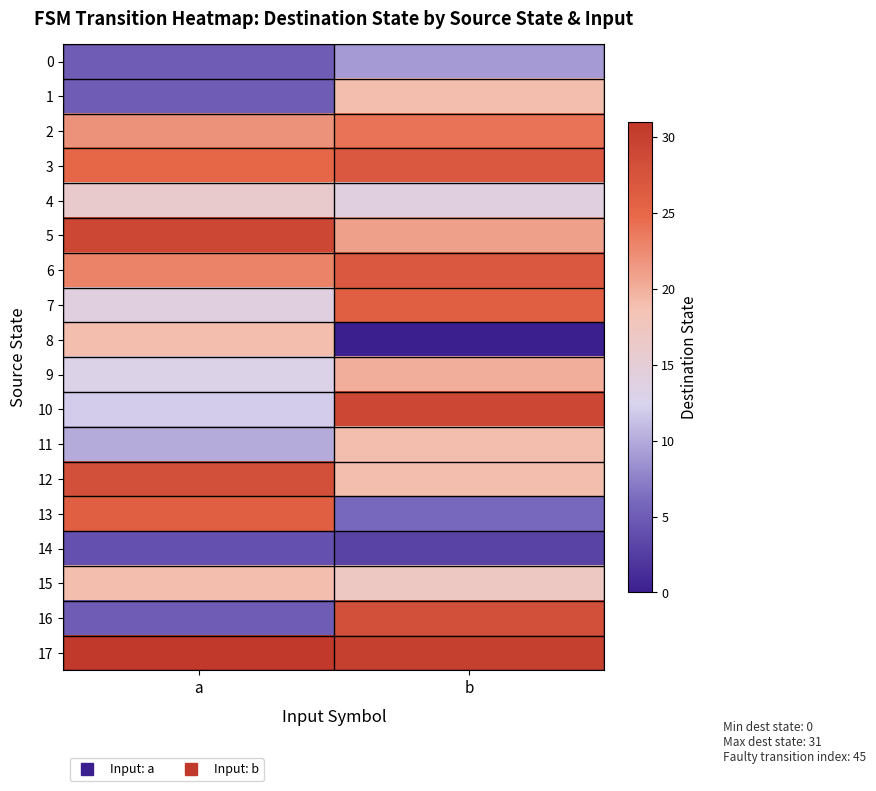

At which category is the sum across all series the highest?

b